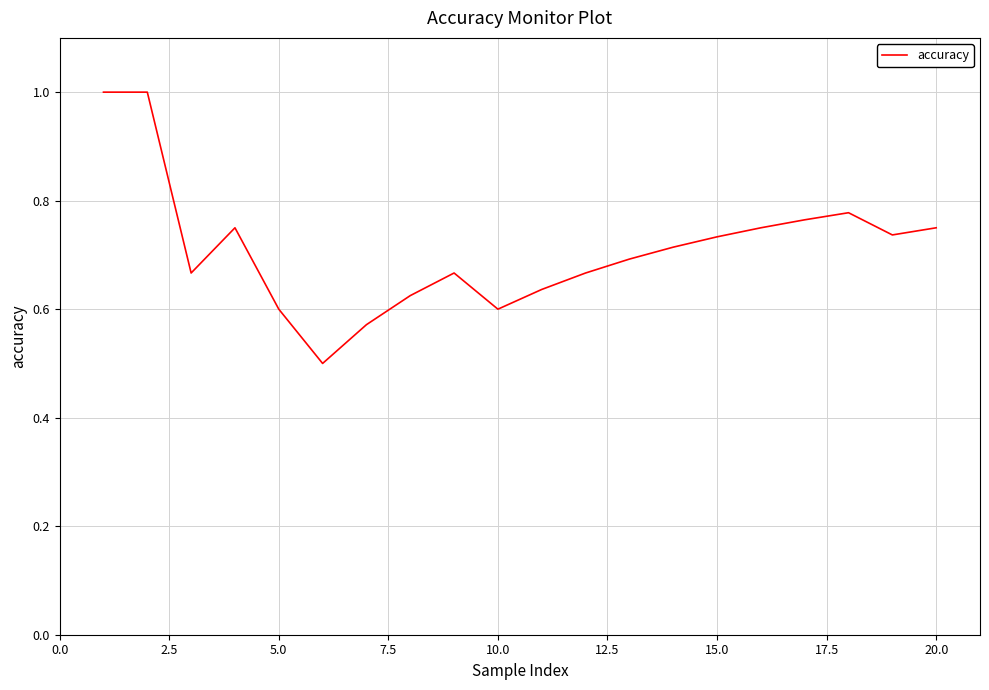

What is the greatest value displayed?

1.0